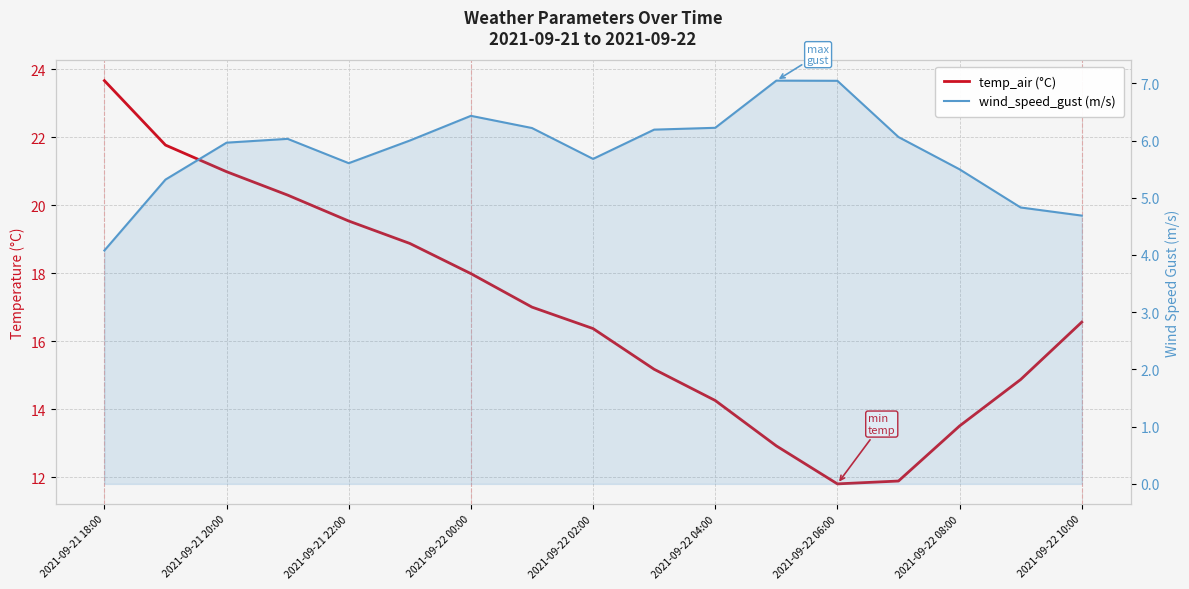

True or false: wind_speed_gust (m/s) and temp_air (°C) intersect in this chart.

False